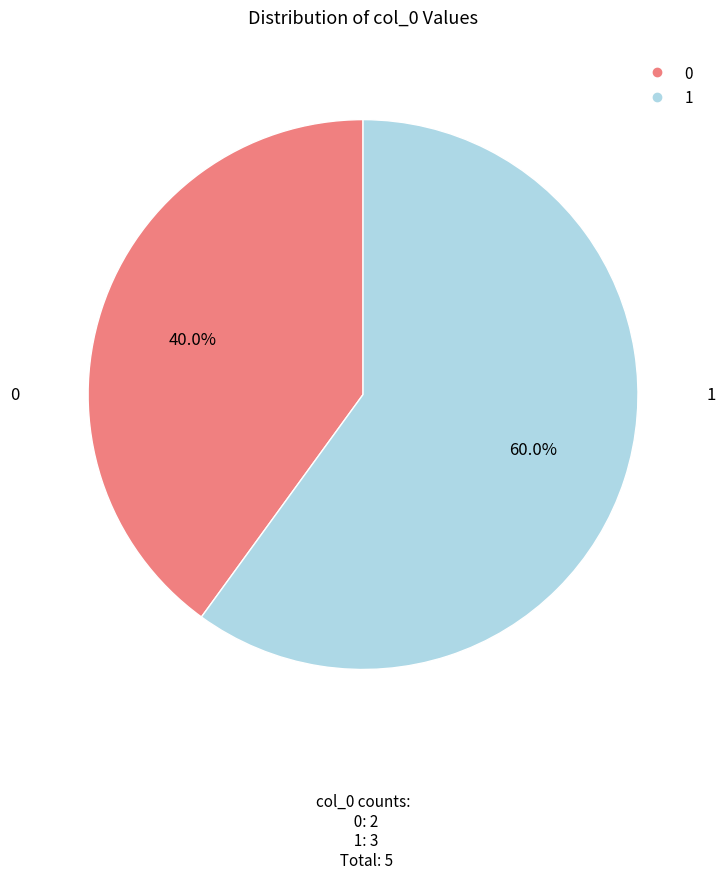

Is there a majority slice in this chart?

Yes